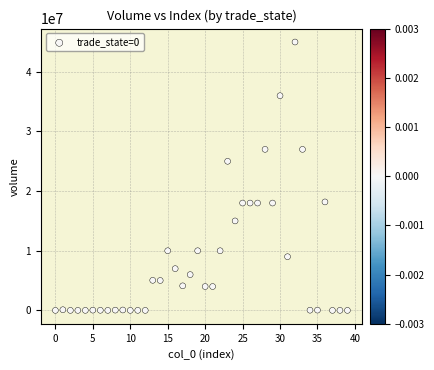

What Y value in the scatter plot is closest to 22500005?

25000000.0